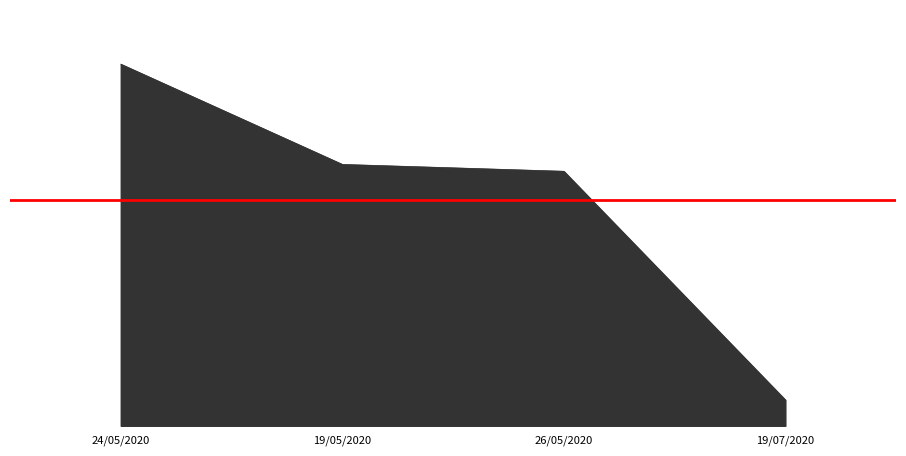

Is it true that the value at 19/07/2020 is 213669427?

False